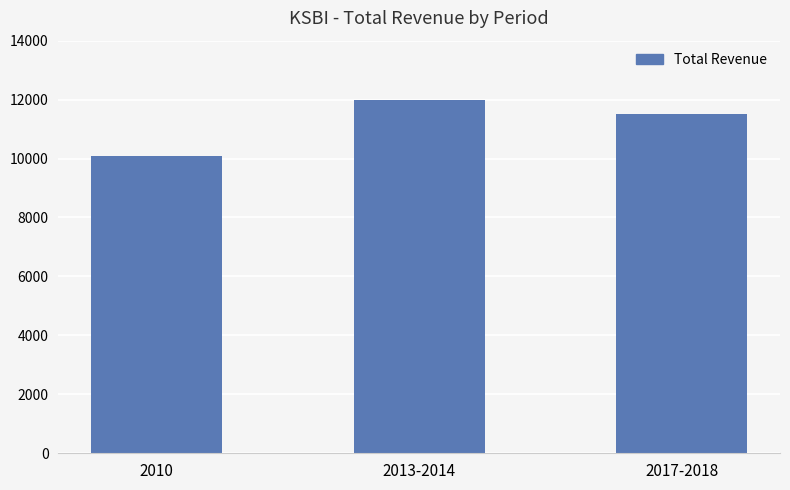

At which label does the data first exceed 11500?

2013-2014